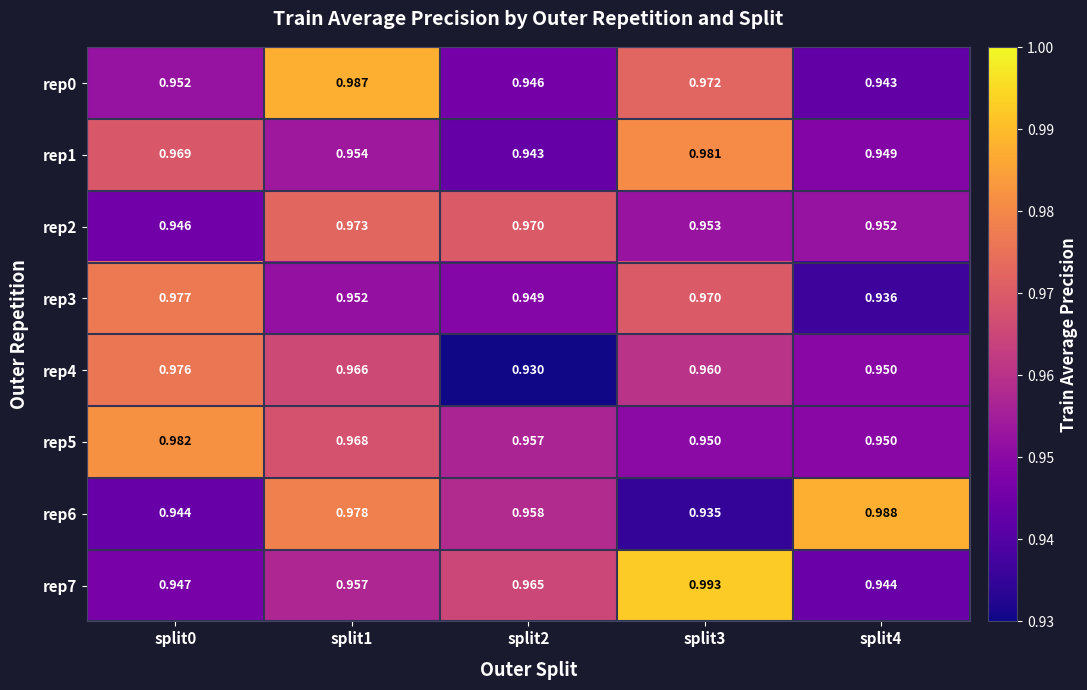

Is the value of rep0 at split0 greater than the value of rep4 at split1?

No